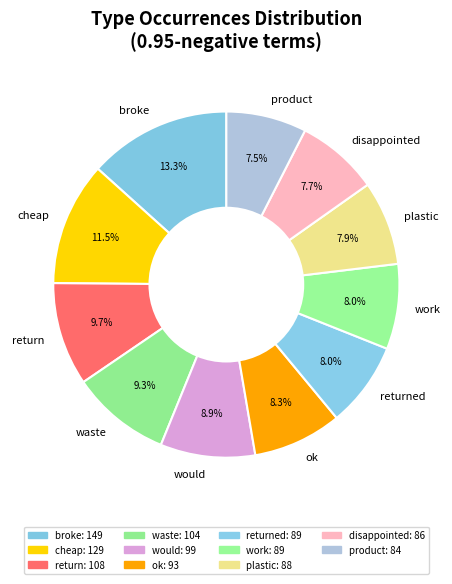

To the nearest percent, what is the difference between the largest and smallest slice percentages?

6%